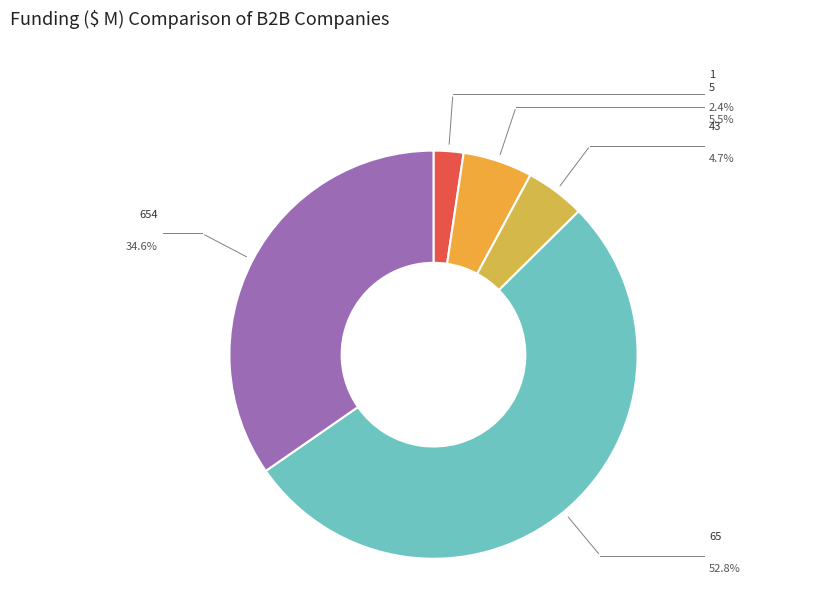

Is the sum of 1 and 5 greater than half?

No